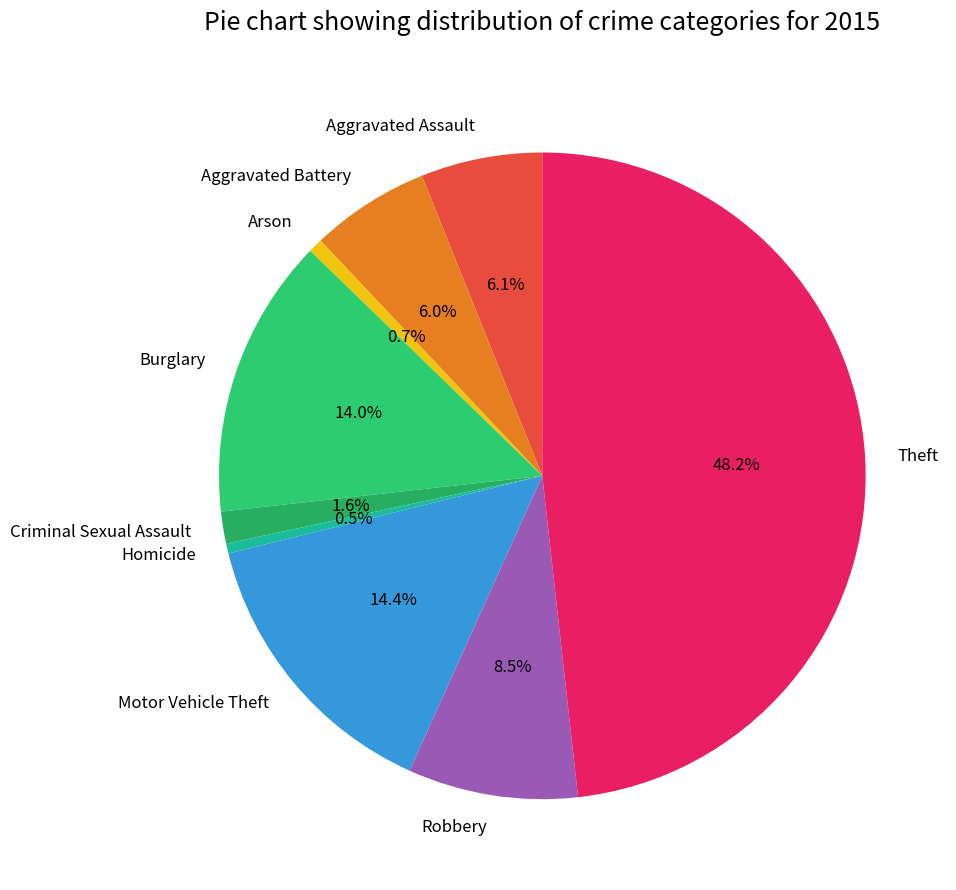

Count the number of slices in the pie.

9